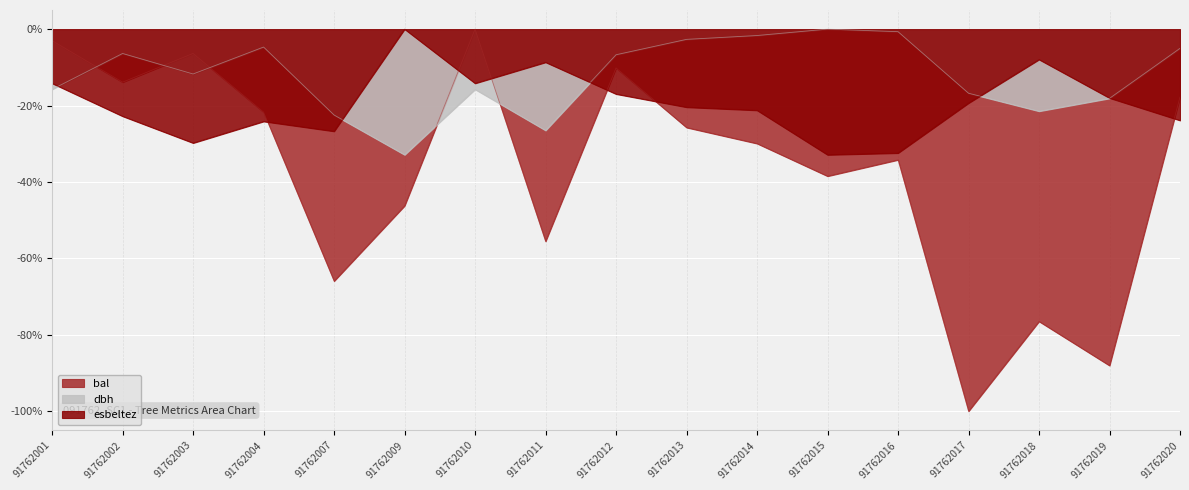

How many values in dbh are below zero?

16